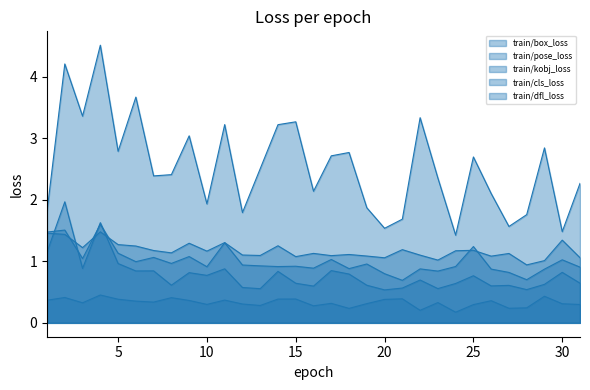

Is it true that train/box_loss equals 1.5 at 19?

False